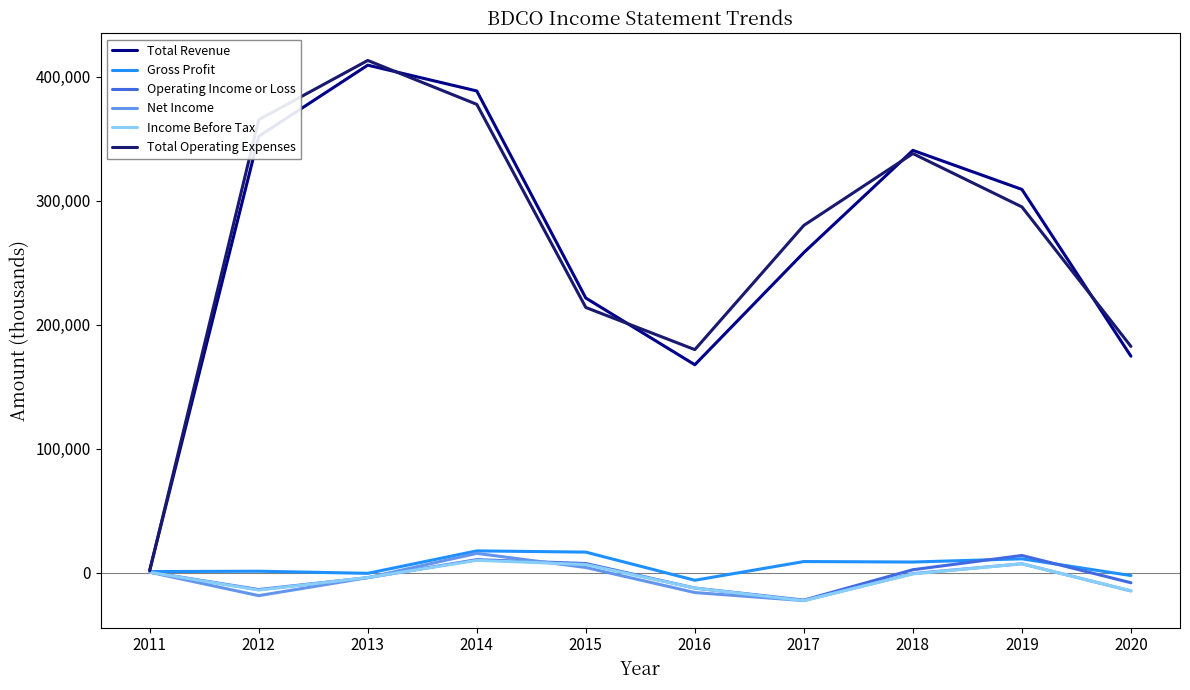

What is the minimum value shown in the chart?

-22300